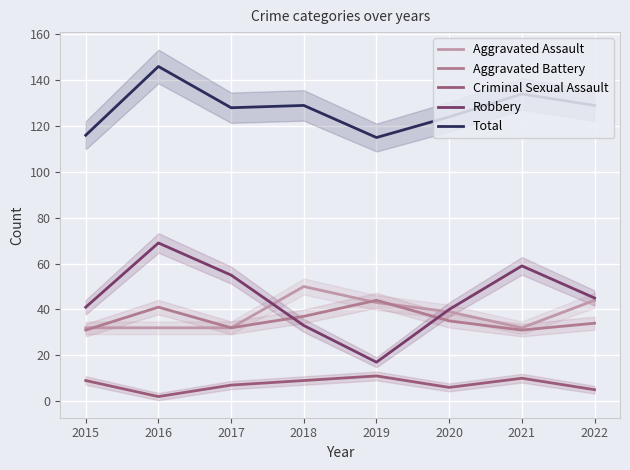

True or false: Aggravated Battery has a value of 35 at 2020.

True